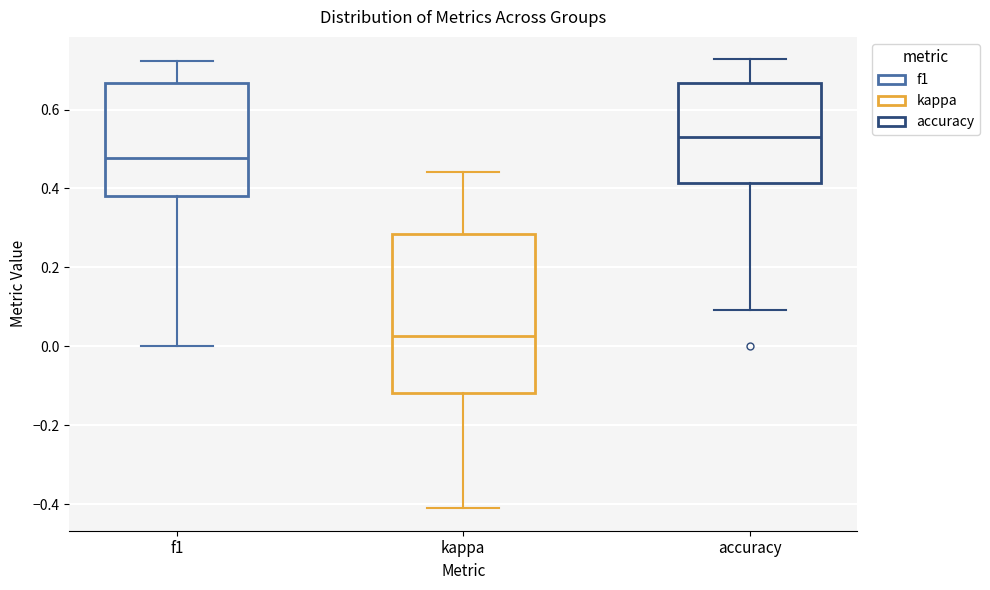

Where is the lower edge of the box for f1 on the y-axis? The values are not printed on the chart, so give them approximately, as read against the axis.

0.38